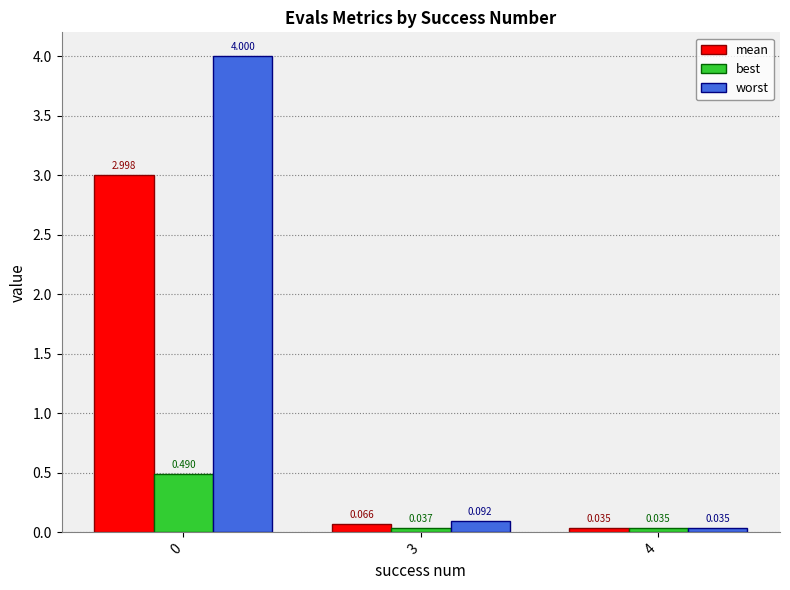

Which series has the largest range (max minus min)?

worst